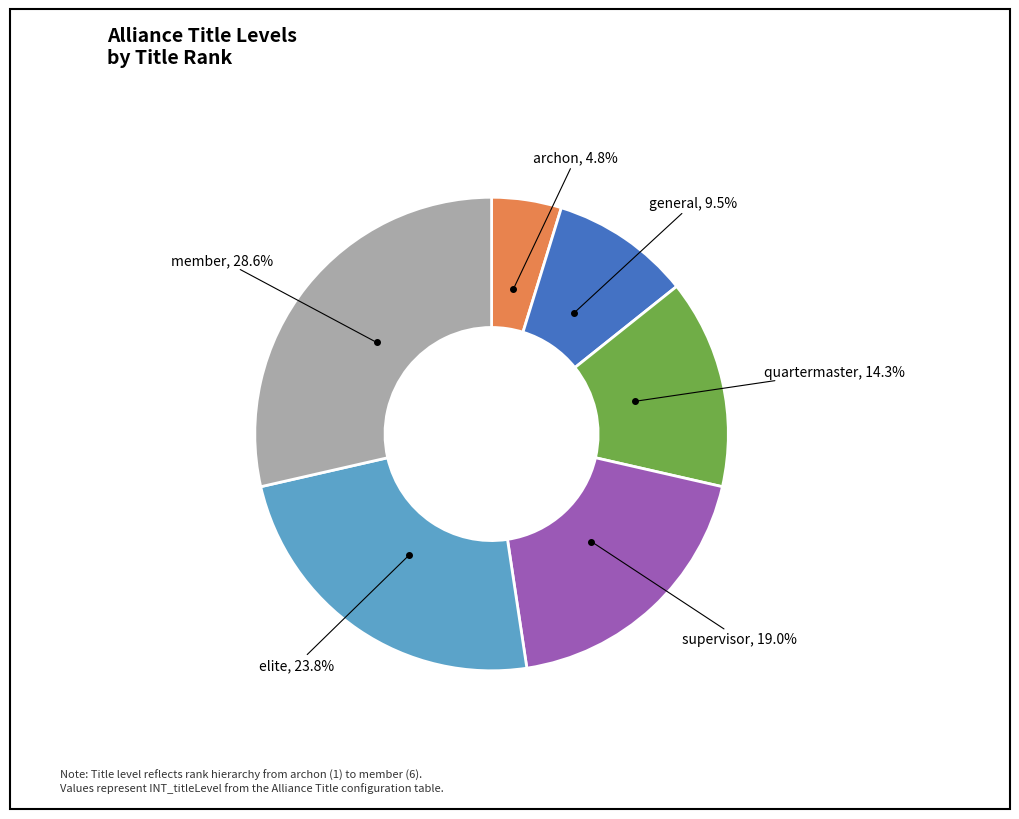

Is there a majority slice in this chart?

No